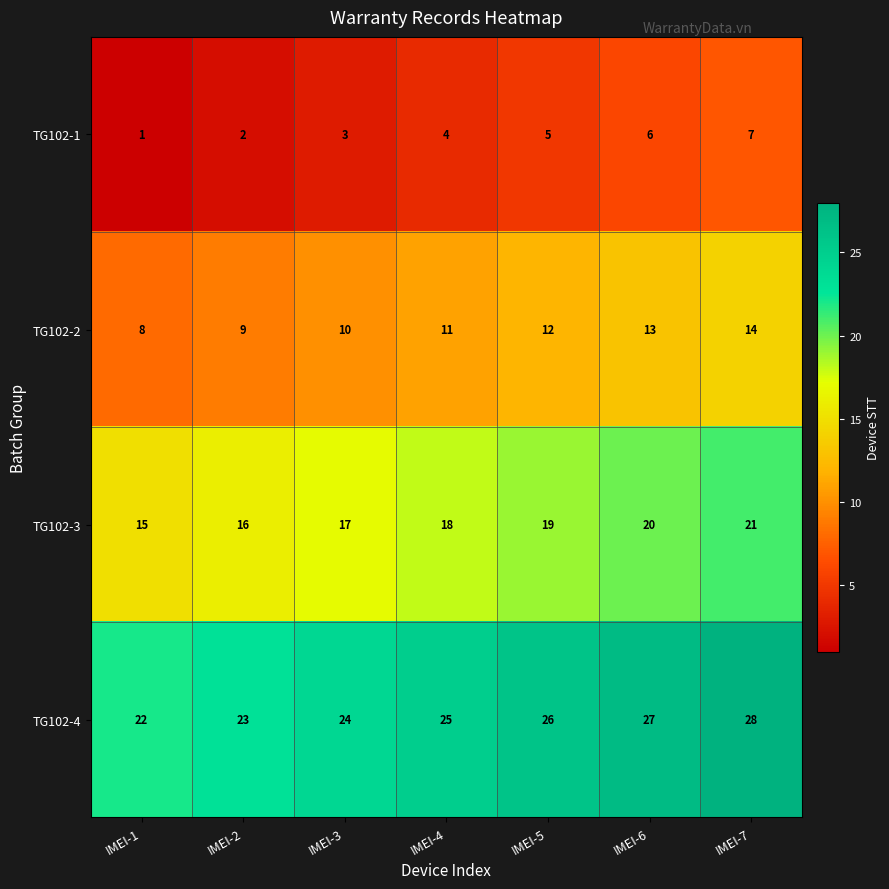

What is the sum of all TG102-3 values?

126